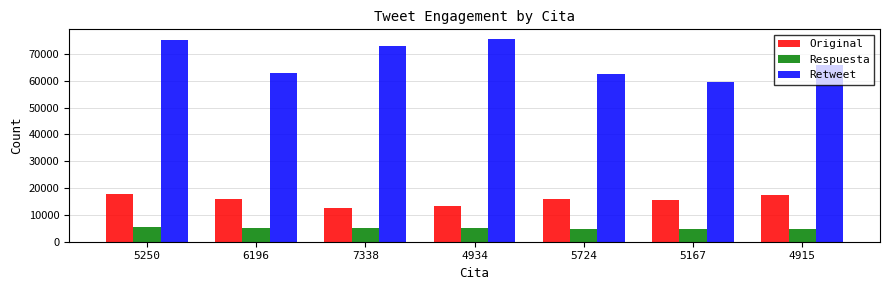

The Original series shows 3653 at 6196. True or false?

False